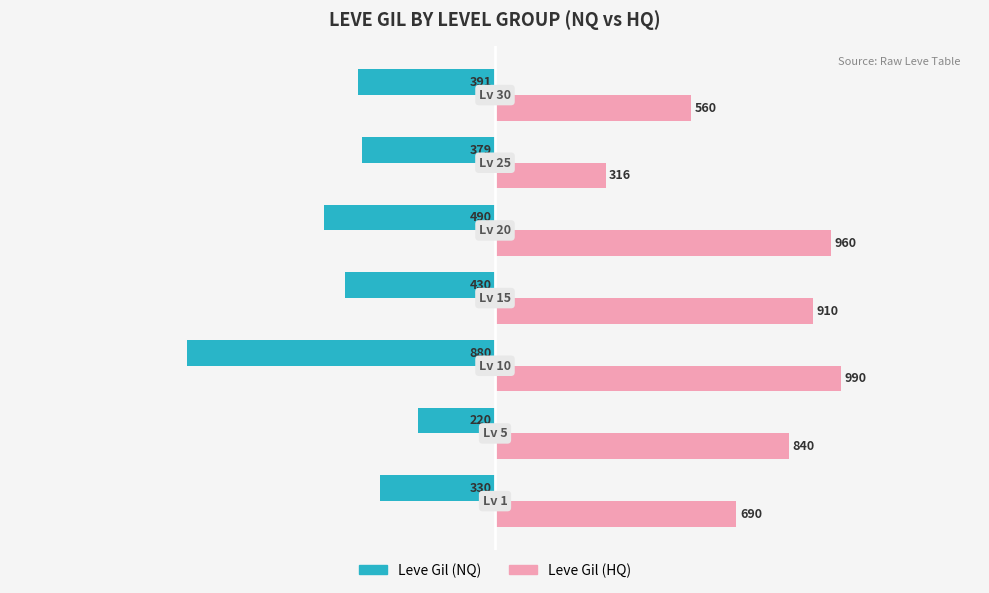

What is the greatest value displayed?

990